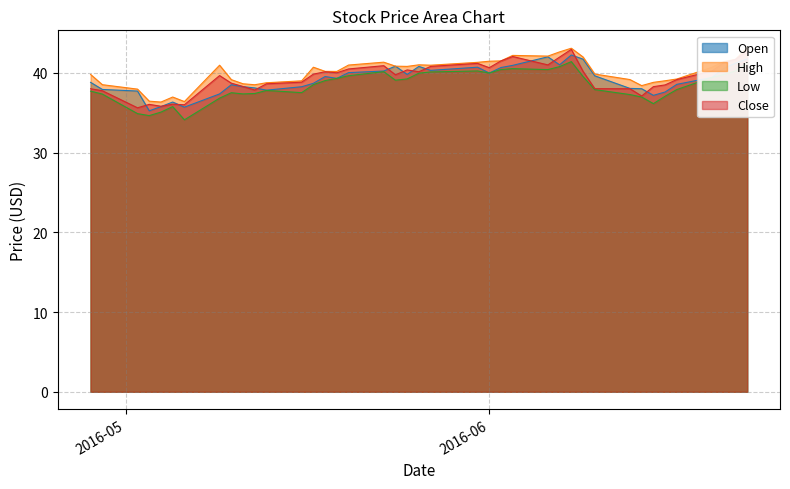

At which category is the sum across all series the highest?

2016-06-08